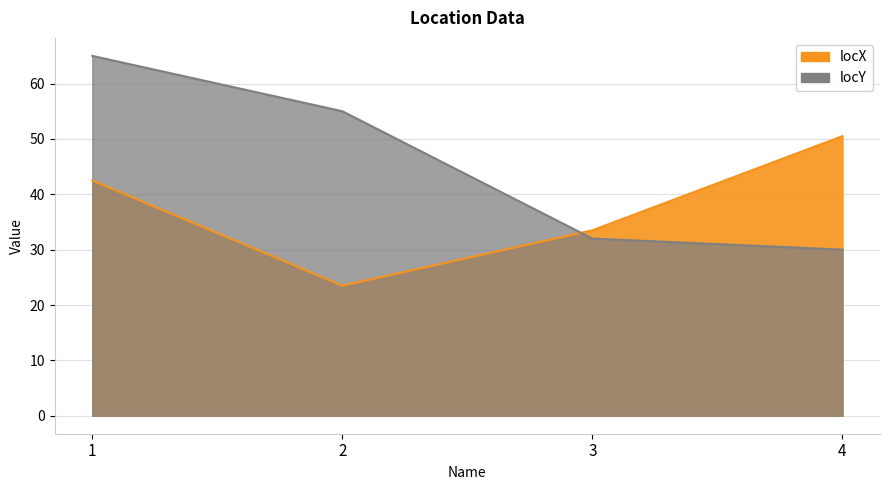

Reading left to right, what are all the values shown in this chart?

locX: 42.5	23.5	33.5	50.5
locY: 65.0	55.0	32.0	30.0